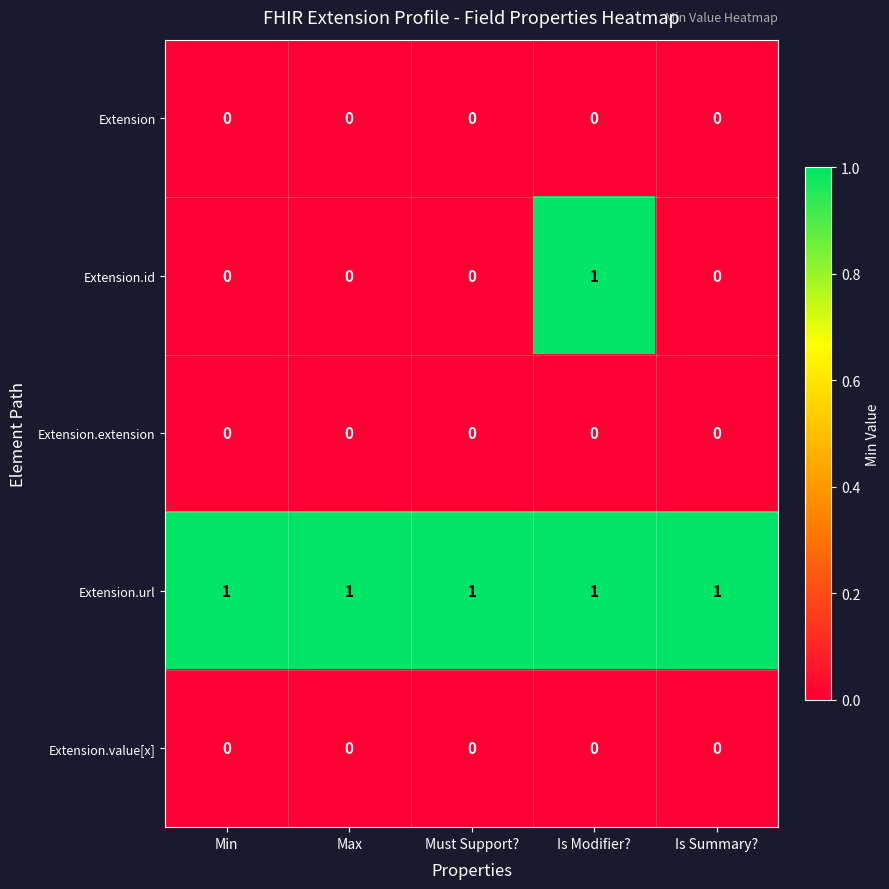

How many distinct data groups are displayed?

5